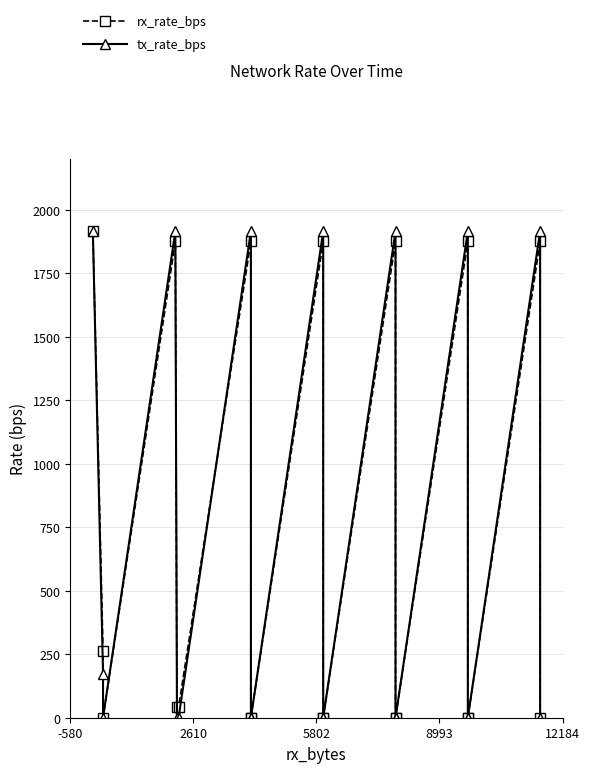

How many intersections are there between rx_rate_bps and tx_rate_bps?

2